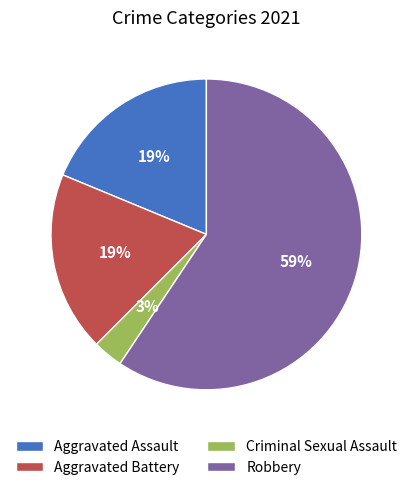

Count the number of slices in the pie.

4